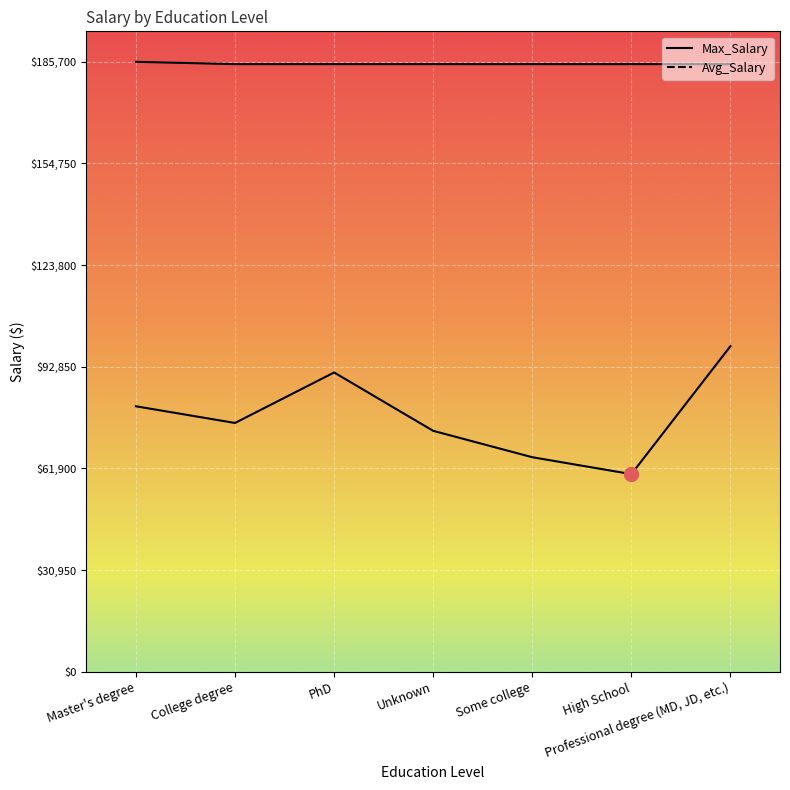

At how many categories does at least one series exceed 91943?

7